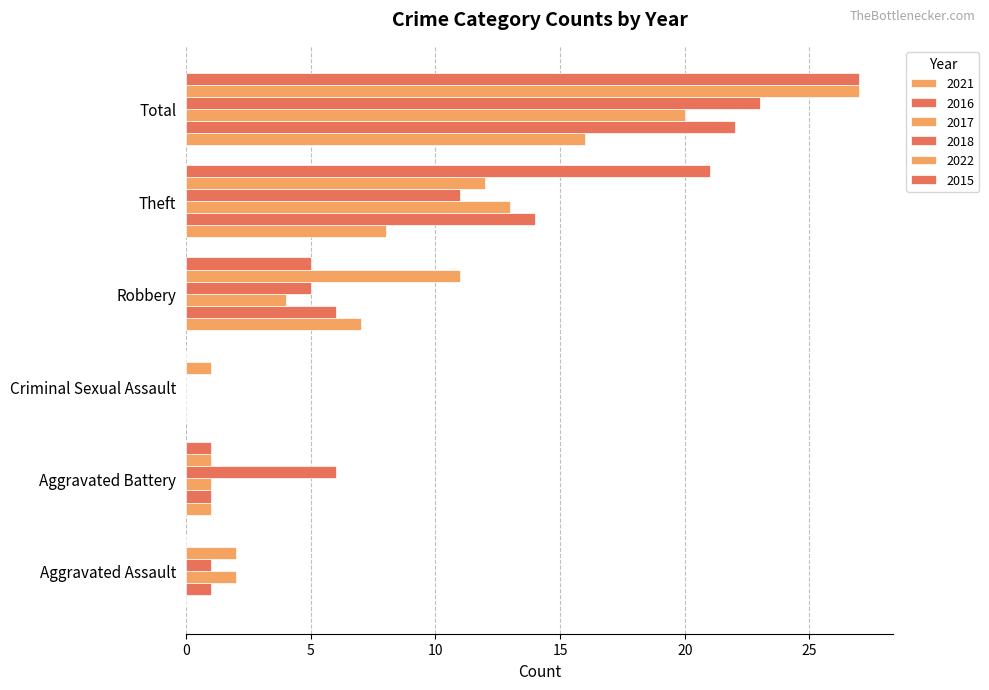

True or false: 2021 has a value of 1 at Aggravated Battery.

True